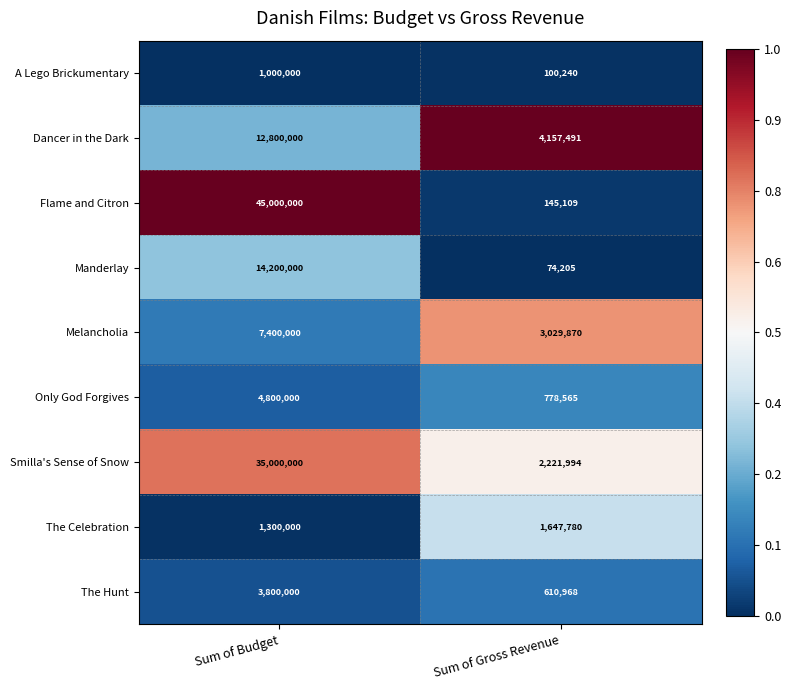

Is it true that The Hunt equals 5119225 at Sum of Budget?

False